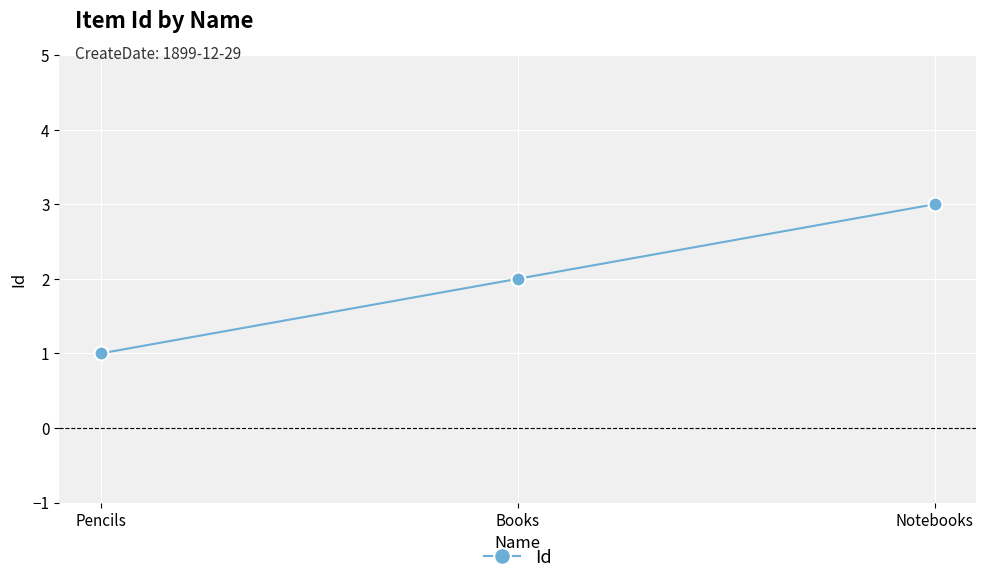

What is the sum of all values?

6